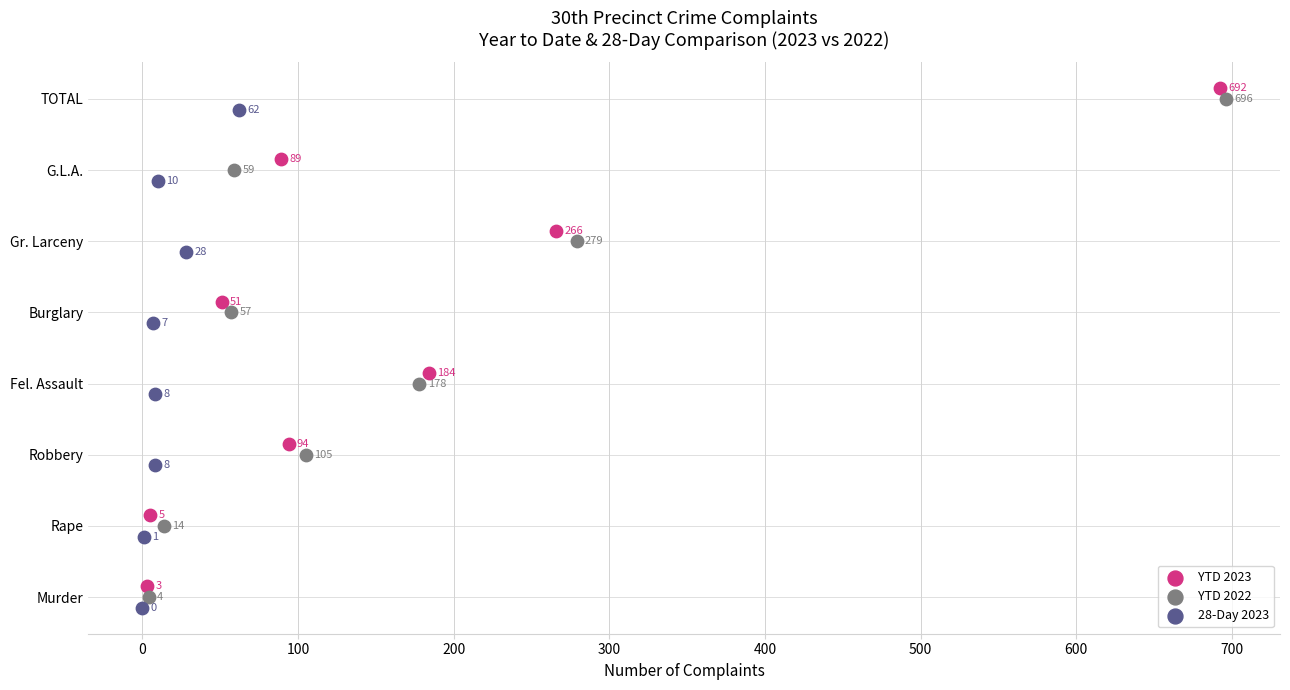

What are all the series names shown in the legend?

YTD 2023, YTD 2022, 28-Day 2023